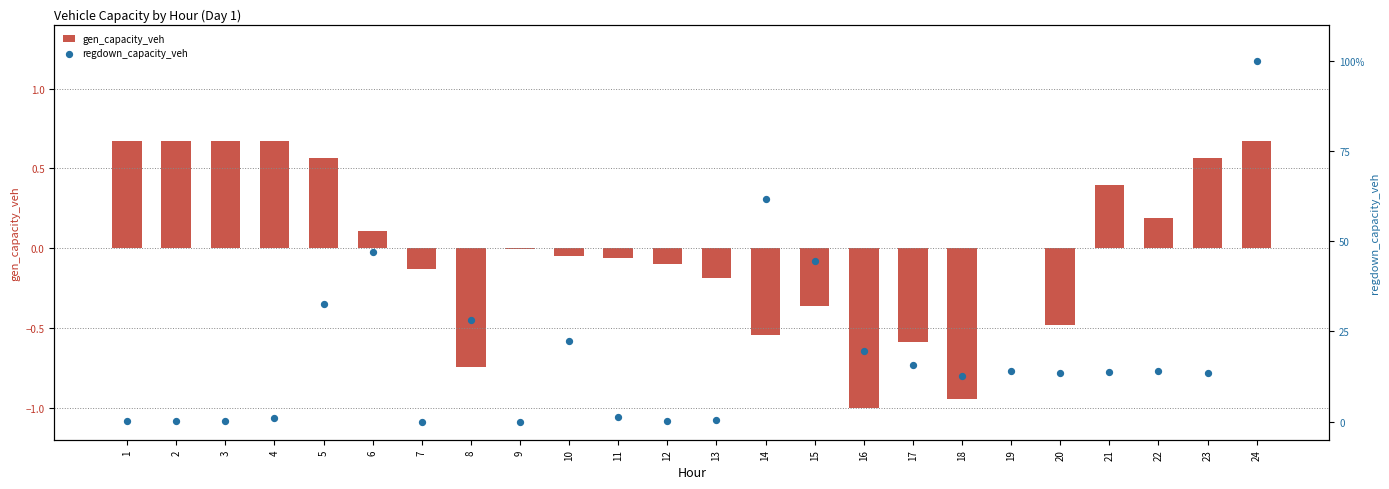

Which series has the largest total across all categories?

regdown_capacity_veh